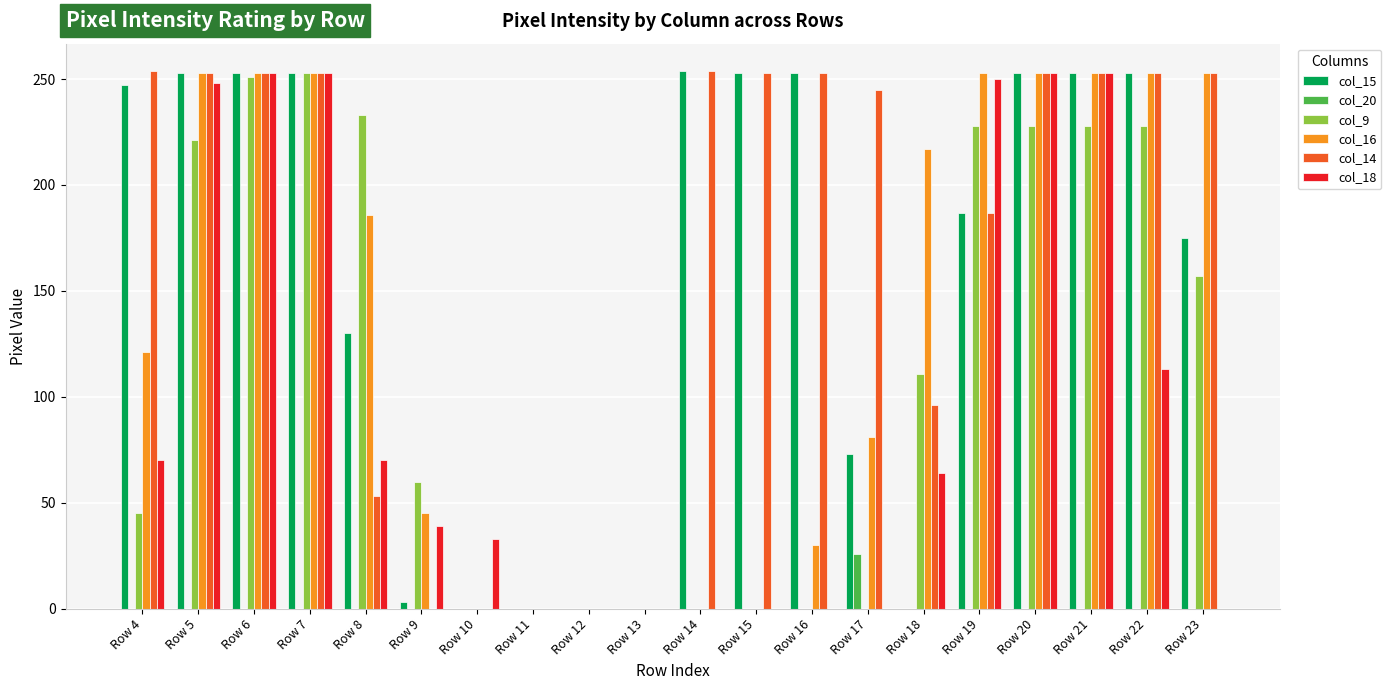

Is the value of col_16 at Row 22 greater than the value of col_15 at Row 10?

Yes